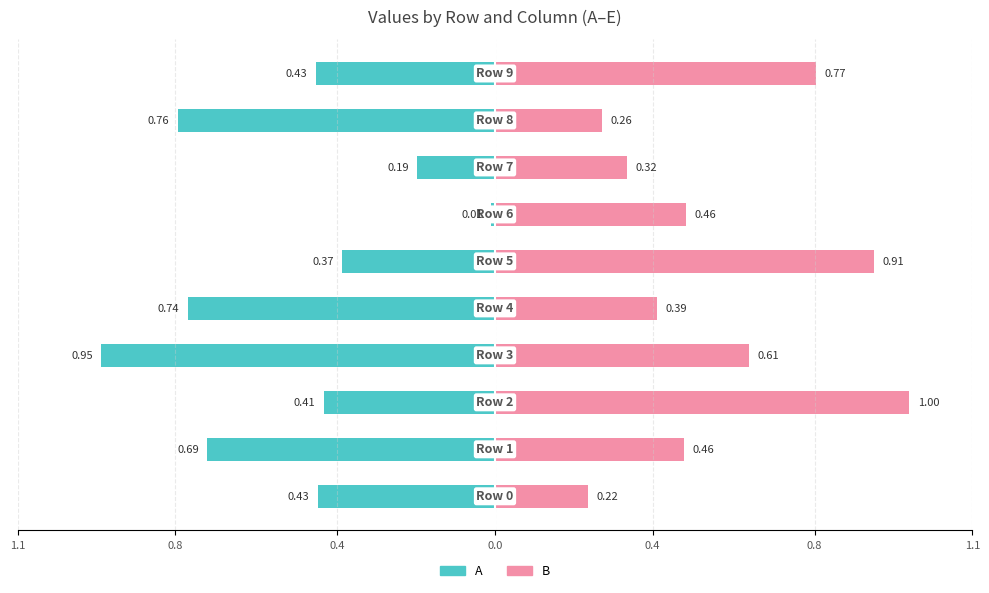

Is the value of B at 0.4 greater than the value of A at 7?

Yes